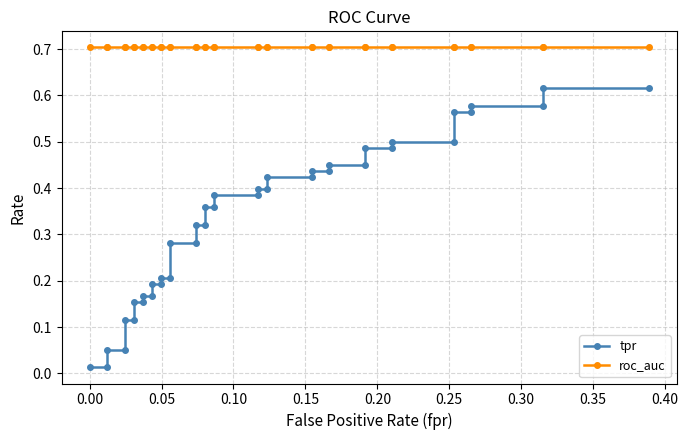

What are all the series names shown in the legend?

tpr, roc_auc